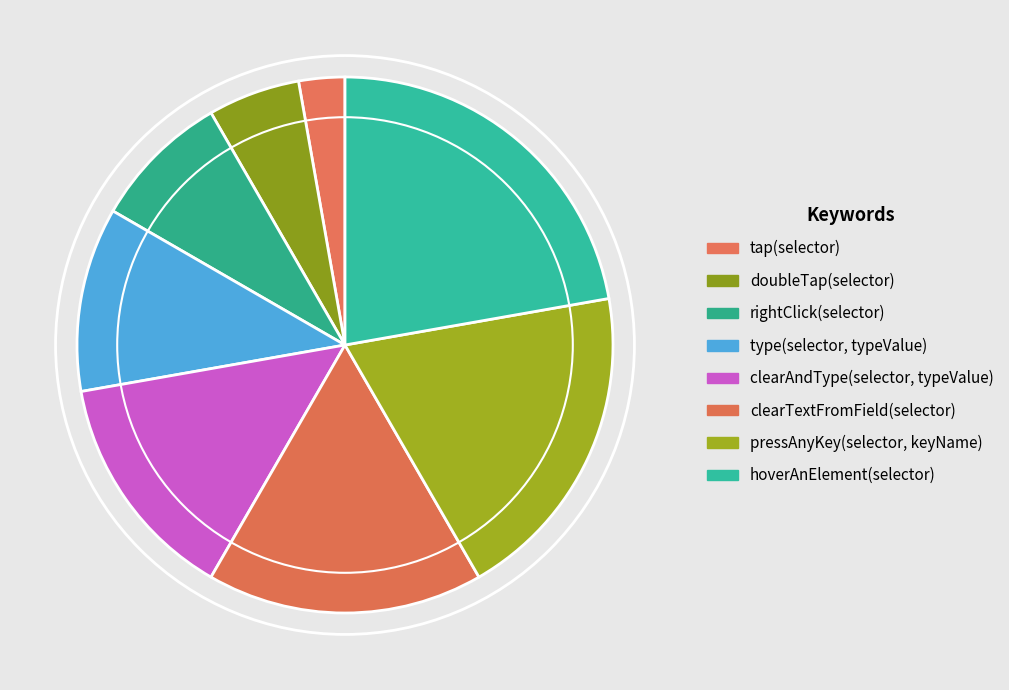

How many slices are in this pie chart?

8